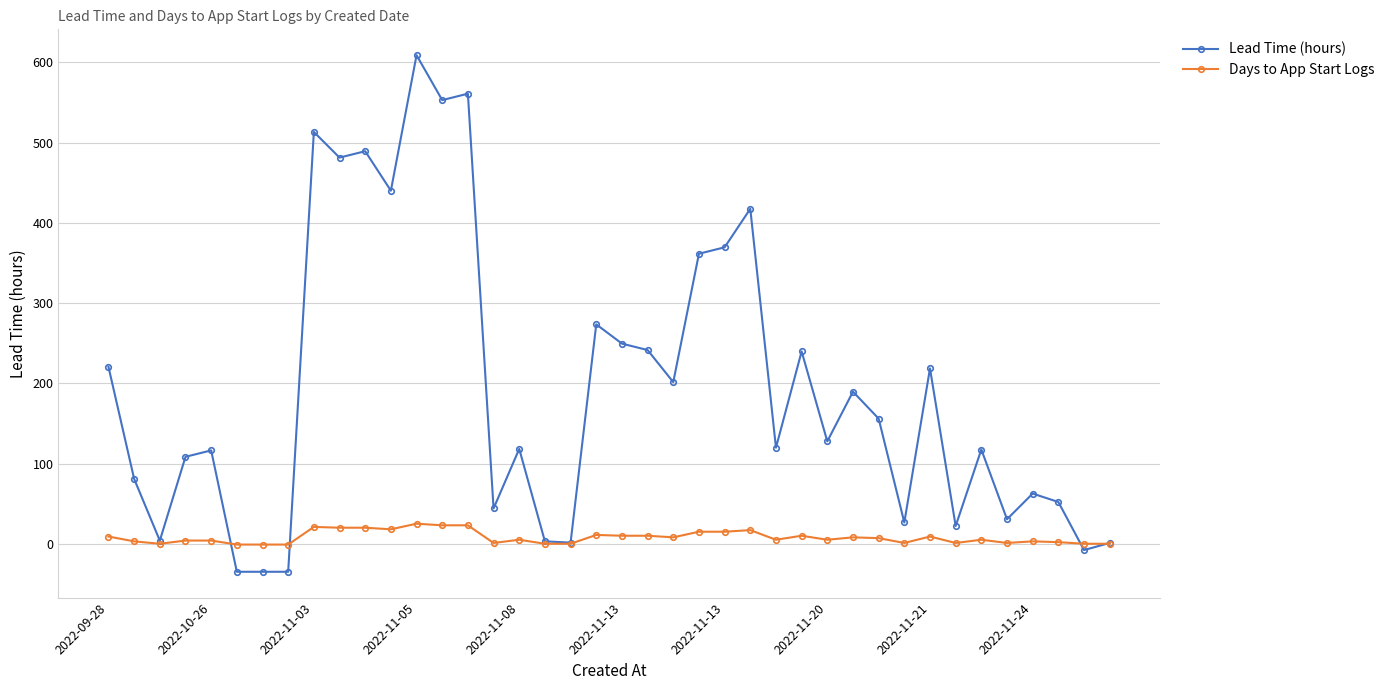

List the series in order of their overall mean, lowest first.

Days to App Start Logs, Lead Time (hours)